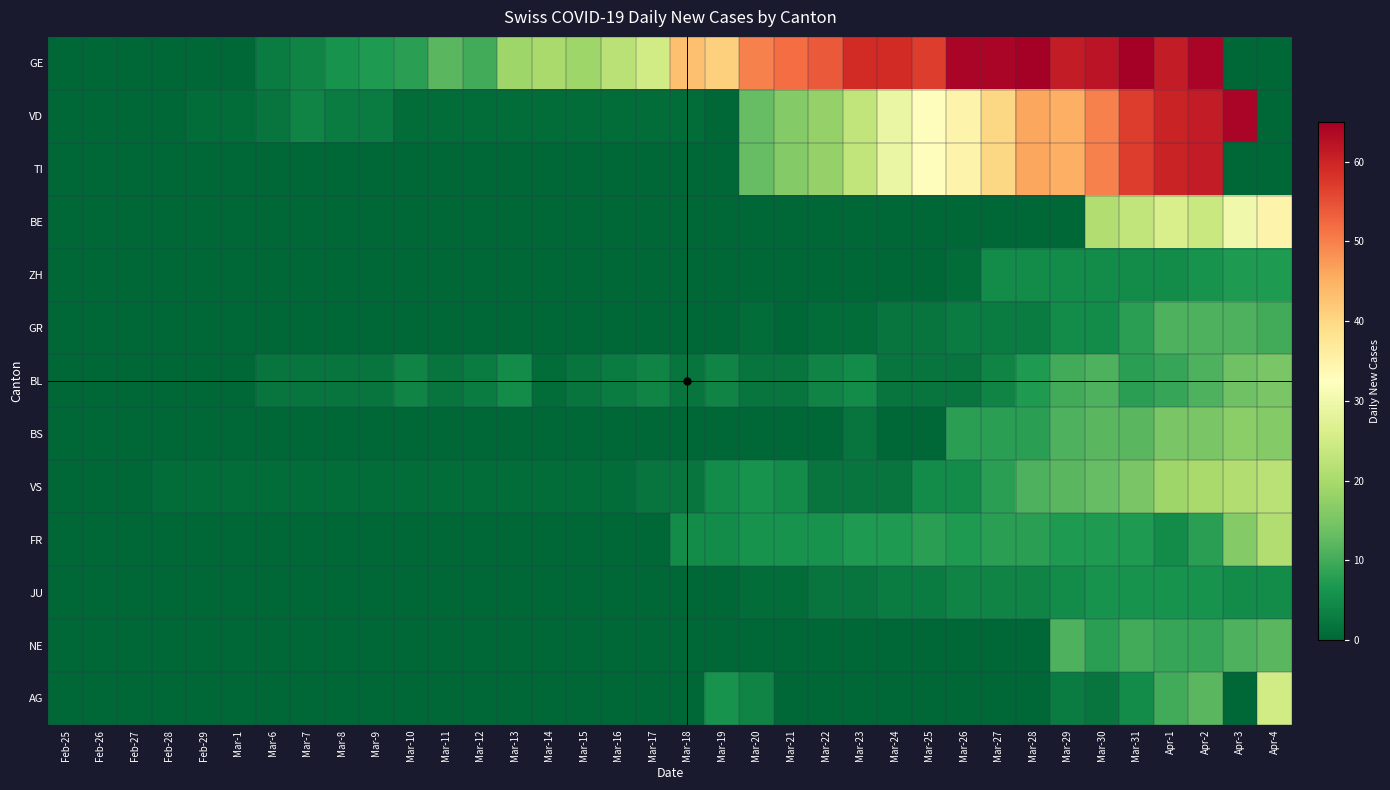

Reading left to right, extract all data points from this chart.

GE: Feb-25=0	Feb-26=0	Feb-27=0	Feb-28=0	Feb-29=0	Mar-1=0	Mar-6=3	Mar-7=4	Mar-8=6	Mar-9=7	Mar-10=8	Mar-11=12	Mar-12=10	Mar-13=19	Mar-14=20	Mar-15=19	Mar-16=22	Mar-17=25	Mar-18=43	Mar-19=41	Mar-20=50	Mar-21=52	Mar-22=54	Mar-23=59	Mar-24=59	Mar-25=57	Mar-26=64	Mar-27=64	Mar-28=65	Mar-29=61	Mar-30=62	Mar-31=65	Apr-1=61	Apr-2=64	Apr-3=0	Apr-4=0
VD: Feb-25=0	Feb-26=0	Feb-27=0	Feb-28=0	Feb-29=1	Mar-1=1	Mar-6=2	Mar-7=4	Mar-8=3	Mar-9=3	Mar-10=1	Mar-11=1	Mar-12=1	Mar-13=1	Mar-14=1	Mar-15=1	Mar-16=1	Mar-17=1	Mar-18=1	Mar-19=0	Mar-20=13	Mar-21=16	Mar-22=18	Mar-23=23	Mar-24=29	Mar-25=33	Mar-26=35	Mar-27=40	Mar-28=46	Mar-29=45	Mar-30=50	Mar-31=57	Apr-1=60	Apr-2=61	Apr-3=64	Apr-4=0
TI: Feb-25=0	Feb-26=0	Feb-27=0	Feb-28=0	Feb-29=0	Mar-1=0	Mar-6=0	Mar-7=0	Mar-8=0	Mar-9=0	Mar-10=0	Mar-11=0	Mar-12=0	Mar-13=0	Mar-14=0	Mar-15=0	Mar-16=0	Mar-17=0	Mar-18=0	Mar-19=0	Mar-20=13	Mar-21=16	Mar-22=18	Mar-23=23	Mar-24=29	Mar-25=33	Mar-26=35	Mar-27=40	Mar-28=46	Mar-29=45	Mar-30=50	Mar-31=57	Apr-1=60	Apr-2=61	Apr-3=0	Apr-4=0
BE: Feb-25=0	Feb-26=0	Feb-27=0	Feb-28=0	Feb-29=0	Mar-1=0	Mar-6=0	Mar-7=0	Mar-8=0	Mar-9=0	Mar-10=0	Mar-11=0	Mar-12=0	Mar-13=0	Mar-14=0	Mar-15=0	Mar-16=0	Mar-17=0	Mar-18=0	Mar-19=0	Mar-20=0	Mar-21=0	Mar-22=0	Mar-23=0	Mar-24=0	Mar-25=0	Mar-26=0	Mar-27=0	Mar-28=0	Mar-29=0	Mar-30=21	Mar-31=23	Apr-1=26	Apr-2=24	Apr-3=30	Apr-4=35
ZH: Feb-25=0	Feb-26=0	Feb-27=0	Feb-28=0	Feb-29=0	Mar-1=0	Mar-6=0	Mar-7=0	Mar-8=0	Mar-9=0	Mar-10=0	Mar-11=0	Mar-12=0	Mar-13=0	Mar-14=0	Mar-15=0	Mar-16=0	Mar-17=0	Mar-18=0	Mar-19=0	Mar-20=0	Mar-21=0	Mar-22=0	Mar-23=0	Mar-24=0	Mar-25=0	Mar-26=1	Mar-27=5	Mar-28=5	Mar-29=5	Mar-30=5	Mar-31=5	Apr-1=5	Apr-2=6	Apr-3=7	Apr-4=7
GR: Feb-25=0	Feb-26=0	Feb-27=0	Feb-28=0	Feb-29=0	Mar-1=0	Mar-6=0	Mar-7=0	Mar-8=0	Mar-9=0	Mar-10=0	Mar-11=0	Mar-12=0	Mar-13=0	Mar-14=0	Mar-15=0	Mar-16=0	Mar-17=0	Mar-18=0	Mar-19=0	Mar-20=1	Mar-21=0	Mar-22=1	Mar-23=1	Mar-24=2	Mar-25=2	Mar-26=3	Mar-27=3	Mar-28=3	Mar-29=5	Mar-30=5	Mar-31=8	Apr-1=11	Apr-2=11	Apr-3=11	Apr-4=10
BL: Feb-25=0	Feb-26=0	Feb-27=0	Feb-28=0	Feb-29=0	Mar-1=0	Mar-6=2	Mar-7=2	Mar-8=2	Mar-9=2	Mar-10=4	Mar-11=2	Mar-12=3	Mar-13=5	Mar-14=1	Mar-15=2	Mar-16=3	Mar-17=4	Mar-18=2	Mar-19=4	Mar-20=2	Mar-21=2	Mar-22=4	Mar-23=5	Mar-24=2	Mar-25=2	Mar-26=2	Mar-27=4	Mar-28=7	Mar-29=10	Mar-30=11	Mar-31=8	Apr-1=9	Apr-2=11	Apr-3=14	Apr-4=15
BS: Feb-25=0	Feb-26=0	Feb-27=0	Feb-28=0	Feb-29=0	Mar-1=0	Mar-6=0	Mar-7=0	Mar-8=0	Mar-9=0	Mar-10=0	Mar-11=0	Mar-12=0	Mar-13=0	Mar-14=0	Mar-15=0	Mar-16=0	Mar-17=0	Mar-18=0	Mar-19=0	Mar-20=0	Mar-21=0	Mar-22=0	Mar-23=2	Mar-24=0	Mar-25=0	Mar-26=8	Mar-27=8	Mar-28=8	Mar-29=11	Mar-30=12	Mar-31=12	Apr-1=15	Apr-2=15	Apr-3=17	Apr-4=16
VS: Feb-25=0	Feb-26=0	Feb-27=0	Feb-28=1	Feb-29=1	Mar-1=1	Mar-6=1	Mar-7=1	Mar-8=1	Mar-9=1	Mar-10=1	Mar-11=1	Mar-12=1	Mar-13=1	Mar-14=1	Mar-15=1	Mar-16=1	Mar-17=2	Mar-18=2	Mar-19=5	Mar-20=6	Mar-21=5	Mar-22=2	Mar-23=2	Mar-24=2	Mar-25=5	Mar-26=5	Mar-27=8	Mar-28=11	Mar-29=12	Mar-30=13	Mar-31=15	Apr-1=19	Apr-2=20	Apr-3=21	Apr-4=22
FR: Feb-25=0	Feb-26=0	Feb-27=0	Feb-28=0	Feb-29=0	Mar-1=0	Mar-6=0	Mar-7=0	Mar-8=0	Mar-9=0	Mar-10=0	Mar-11=0	Mar-12=0	Mar-13=0	Mar-14=0	Mar-15=0	Mar-16=0	Mar-17=0	Mar-18=5	Mar-19=5	Mar-20=6	Mar-21=6	Mar-22=6	Mar-23=7	Mar-24=7	Mar-25=8	Mar-26=7	Mar-27=8	Mar-28=8	Mar-29=7	Mar-30=7	Mar-31=7	Apr-1=5	Apr-2=8	Apr-3=16	Apr-4=21
JU: Feb-25=0	Feb-26=0	Feb-27=0	Feb-28=0	Feb-29=0	Mar-1=0	Mar-6=0	Mar-7=0	Mar-8=0	Mar-9=0	Mar-10=0	Mar-11=0	Mar-12=0	Mar-13=0	Mar-14=0	Mar-15=0	Mar-16=0	Mar-17=0	Mar-18=0	Mar-19=0	Mar-20=1	Mar-21=1	Mar-22=2	Mar-23=2	Mar-24=3	Mar-25=3	Mar-26=4	Mar-27=4	Mar-28=4	Mar-29=5	Mar-30=6	Mar-31=6	Apr-1=6	Apr-2=6	Apr-3=5	Apr-4=5
NE: Feb-25=0	Feb-26=0	Feb-27=0	Feb-28=0	Feb-29=0	Mar-1=0	Mar-6=0	Mar-7=0	Mar-8=0	Mar-9=0	Mar-10=0	Mar-11=0	Mar-12=0	Mar-13=0	Mar-14=0	Mar-15=0	Mar-16=0	Mar-17=0	Mar-18=0	Mar-19=0	Mar-20=0	Mar-21=0	Mar-22=0	Mar-23=0	Mar-24=0	Mar-25=0	Mar-26=0	Mar-27=0	Mar-28=0	Mar-29=11	Mar-30=8	Mar-31=10	Apr-1=9	Apr-2=9	Apr-3=11	Apr-4=12
AG: Feb-25=0	Feb-26=0	Feb-27=0	Feb-28=0	Feb-29=0	Mar-1=0	Mar-6=0	Mar-7=0	Mar-8=0	Mar-9=0	Mar-10=0	Mar-11=0	Mar-12=0	Mar-13=0	Mar-14=0	Mar-15=0	Mar-16=0	Mar-17=0	Mar-18=0	Mar-19=6	Mar-20=4	Mar-21=0	Mar-22=0	Mar-23=0	Mar-24=0	Mar-25=0	Mar-26=0	Mar-27=0	Mar-28=0	Mar-29=3	Mar-30=2	Mar-31=5	Apr-1=10	Apr-2=12	Apr-3=0	Apr-4=25